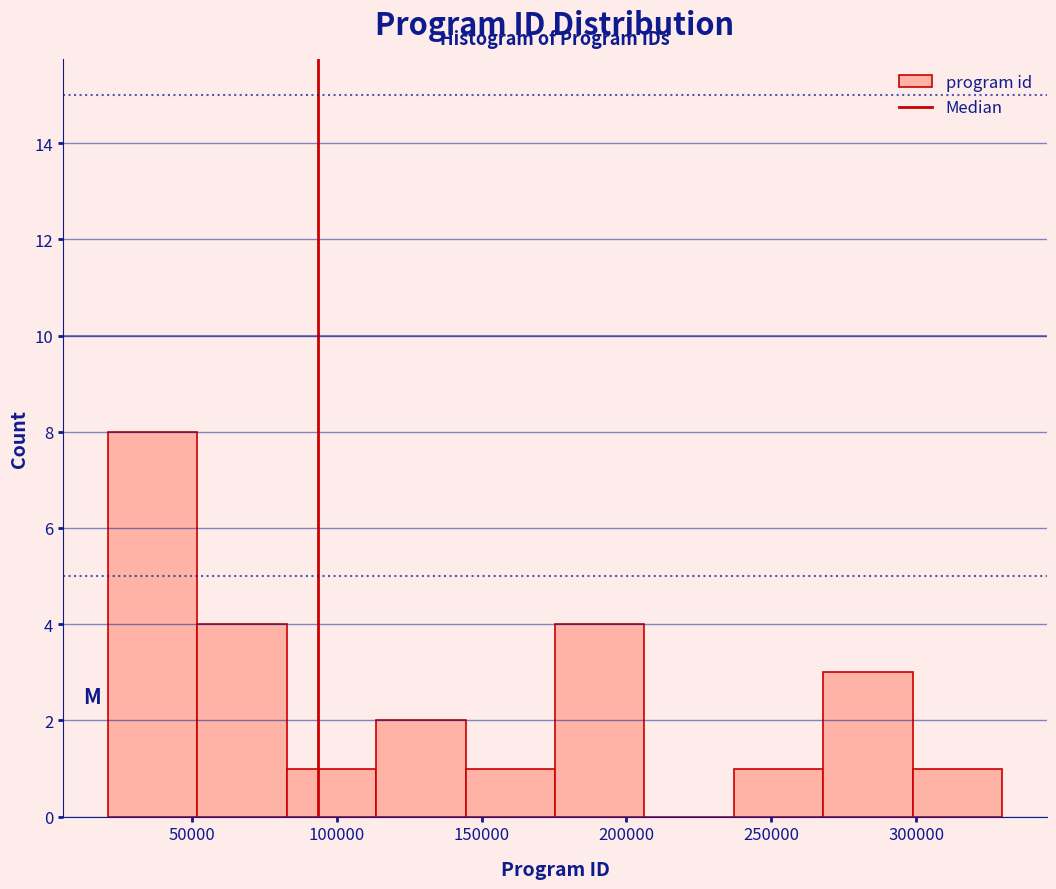

Reading left to right, list every bar in this chart as the range it spans on the x-axis followed by its height. Neither the bar edges nor the heights are printed on the chart, so give them approximately, as read against the axes.

20000 to 50000: 8
50000 to 85000: 4
85000 to 115000: 1
115000 to 145000: 2
145000 to 175000: 1
175000 to 205000: 4
205000 to 235000: 0
235000 to 270000: 1
270000 to 300000: 3
300000 to 330000: 1